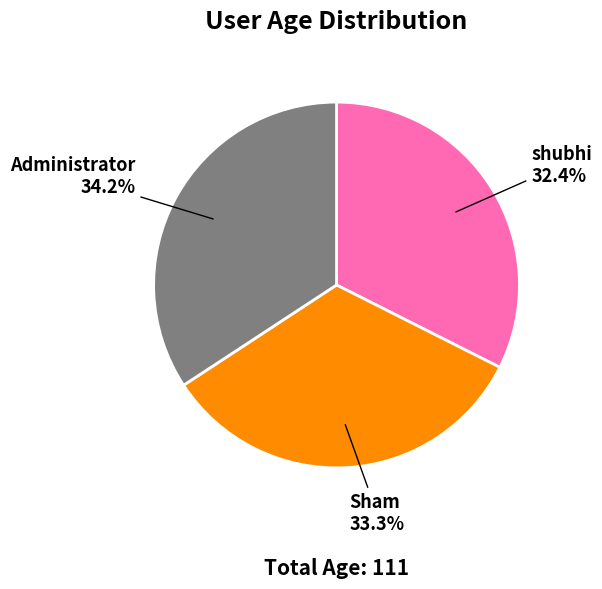

The Administrator slice represents 34% of the pie. True or false?

True